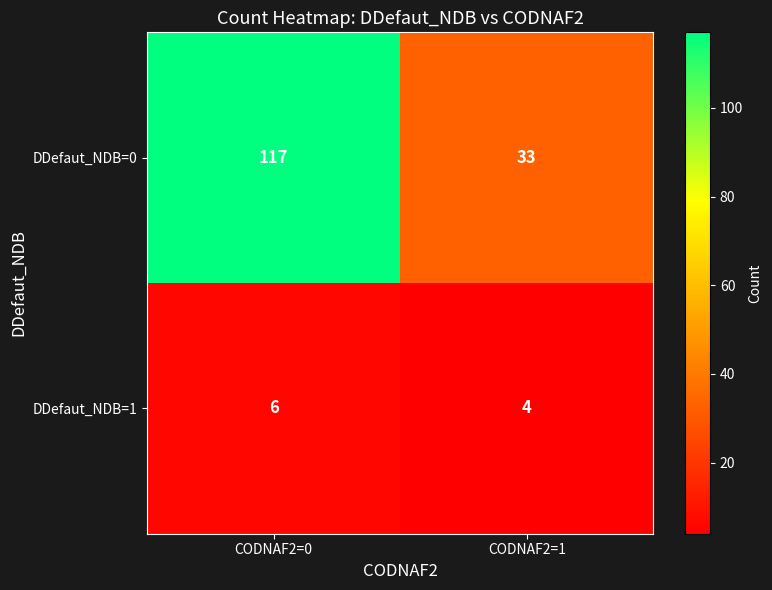

Which series has the largest total across all categories?

DDefaut_NDB=0